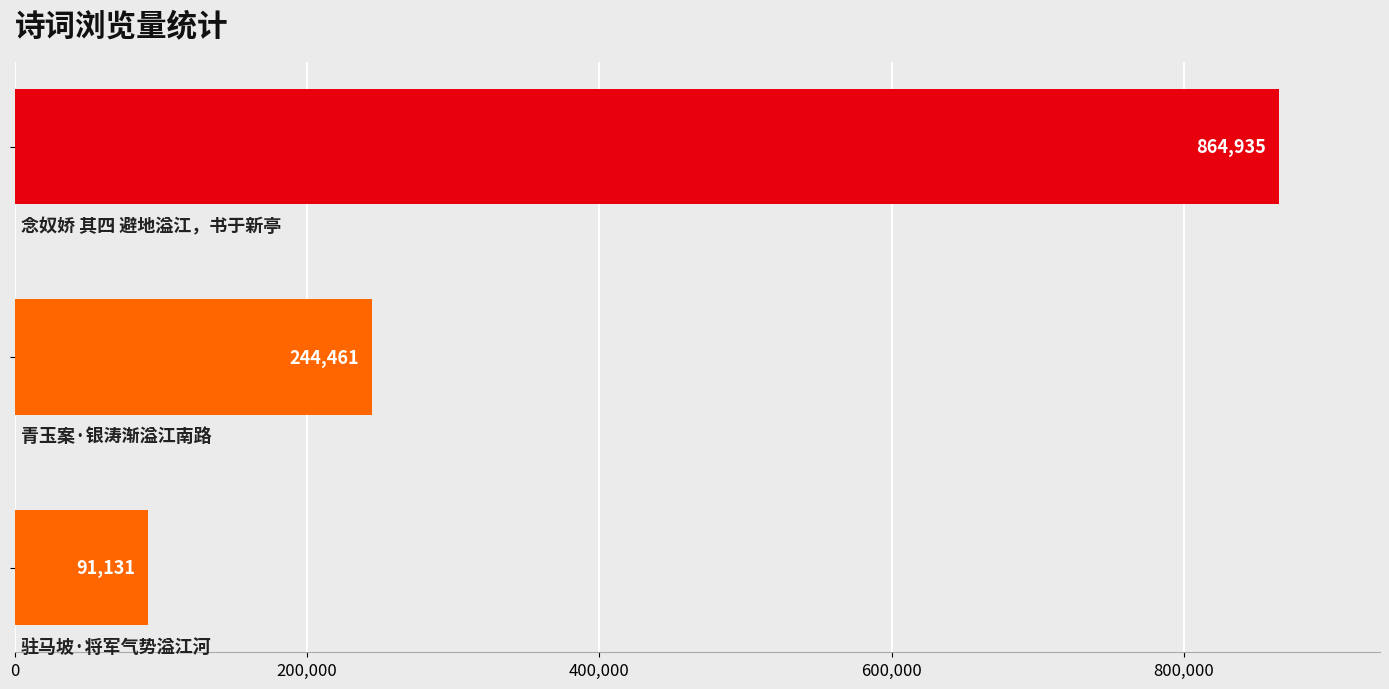

Count the values in the range 91131 to 864935.

3